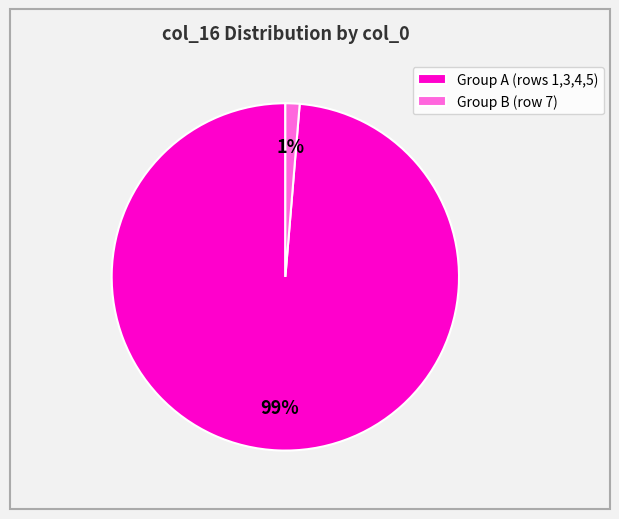

How many segments does this pie chart have?

2